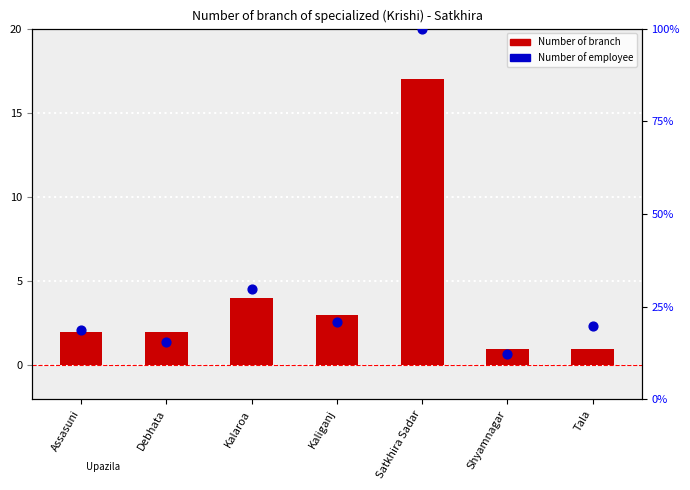

Which series contains the highest Y value?

Number of employee